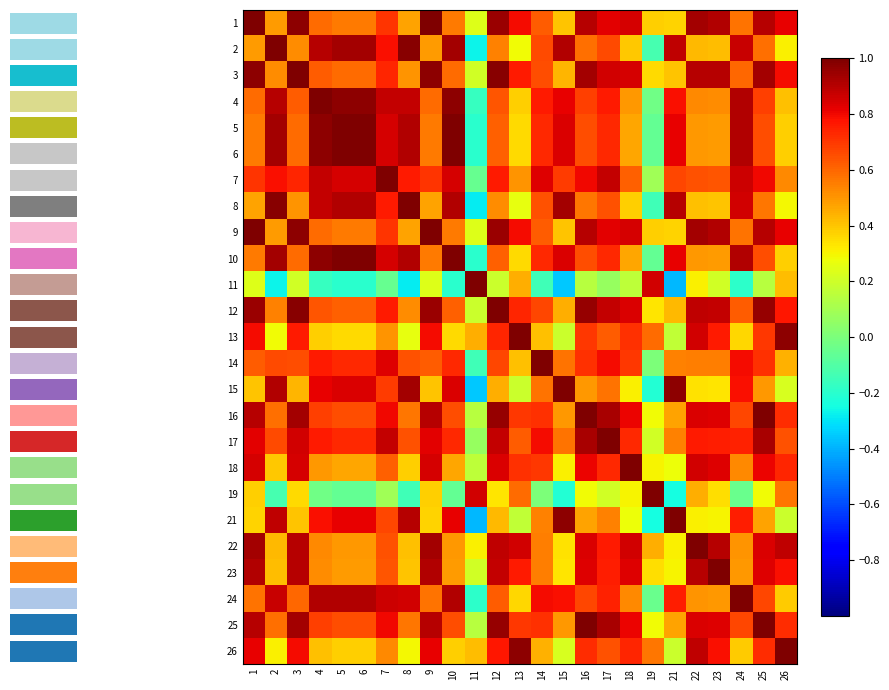

The value of 26 at 13 is 0.3. True or false?

False